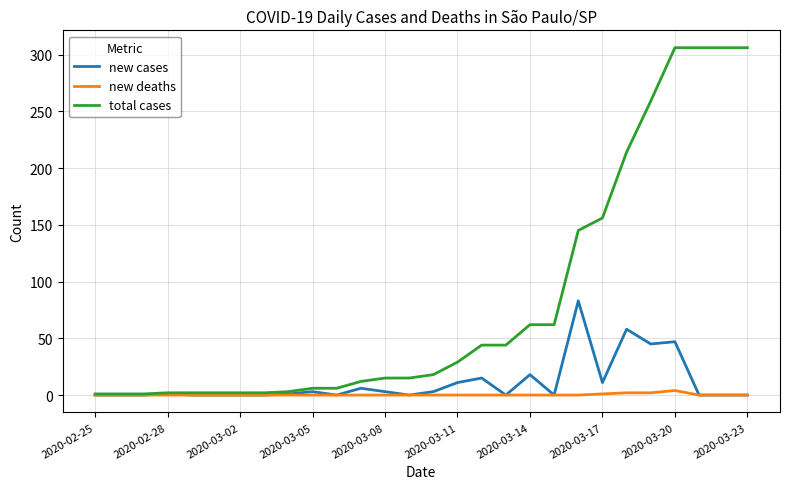

How many lines are shown in the chart?

3